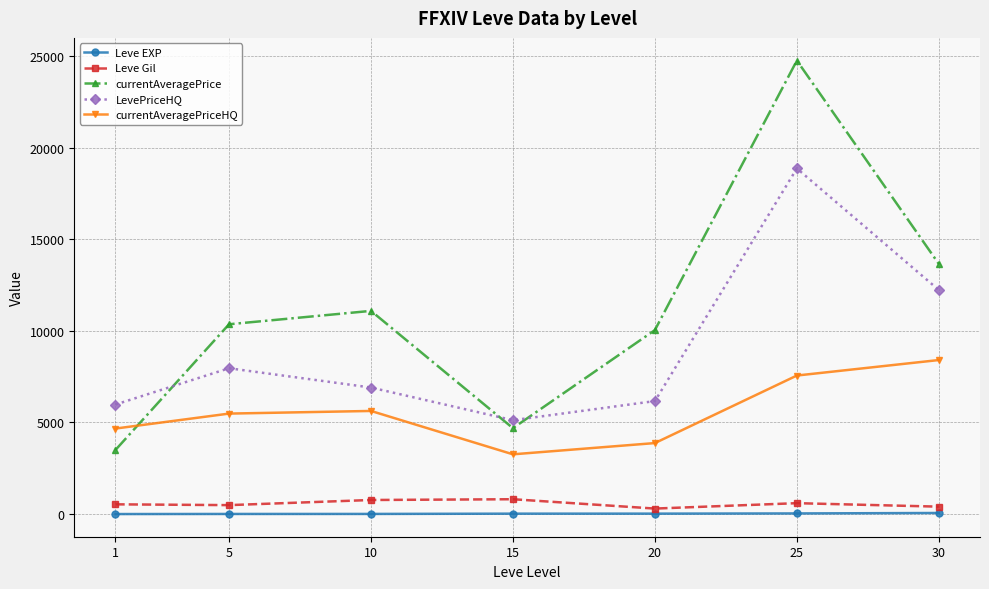

Is this an area chart (filled region under the line)?

No